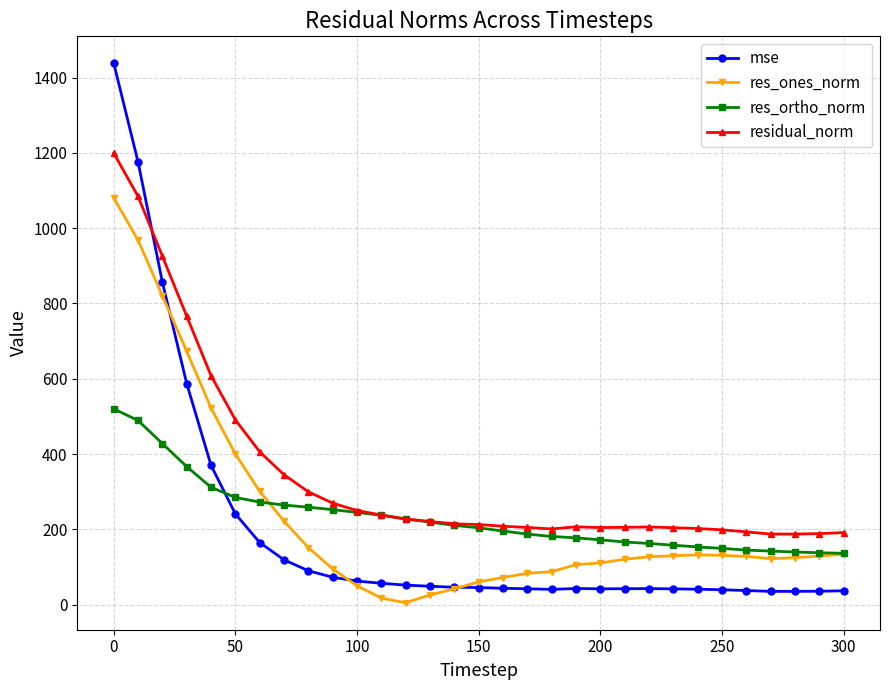

What is the minimum value shown in the chart?

4.9